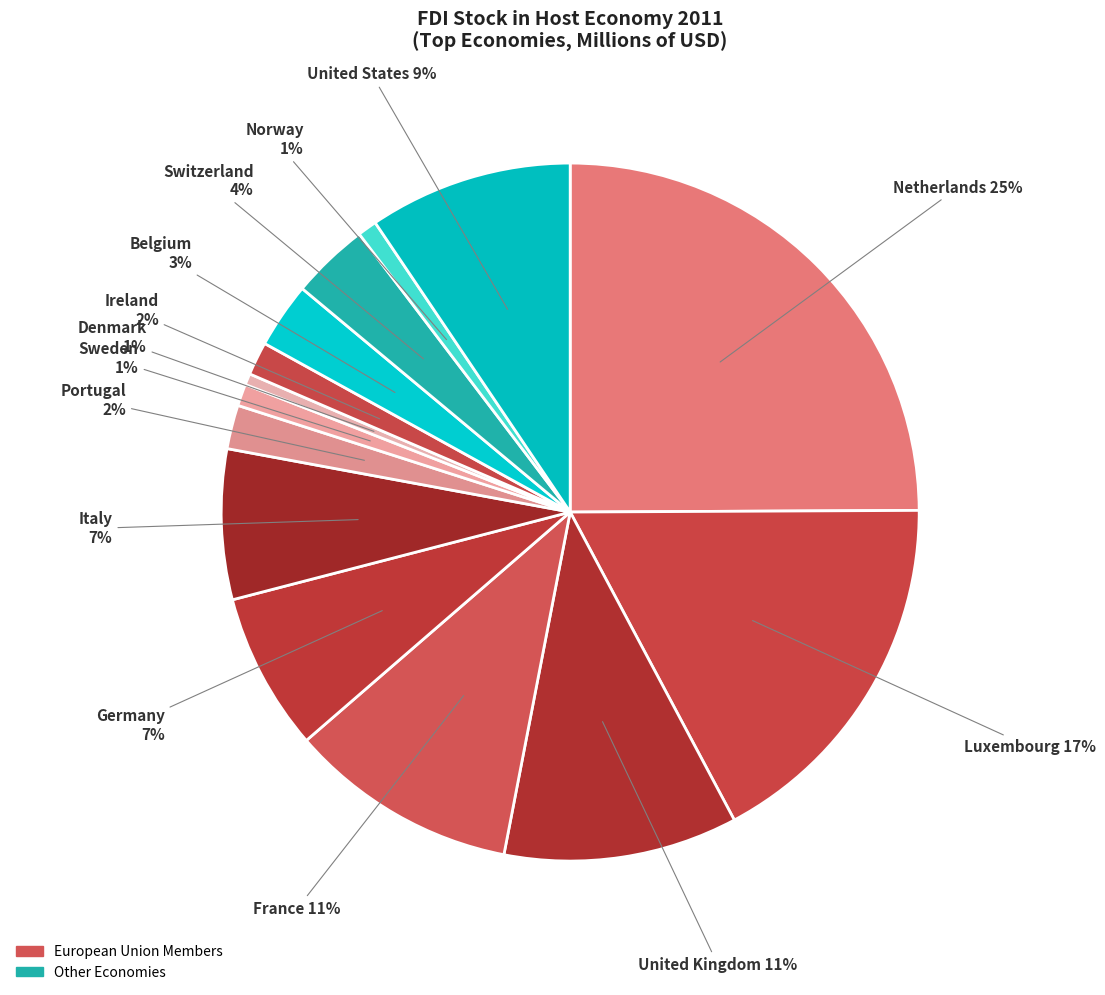

Does Ireland represent more than half of the total?

No